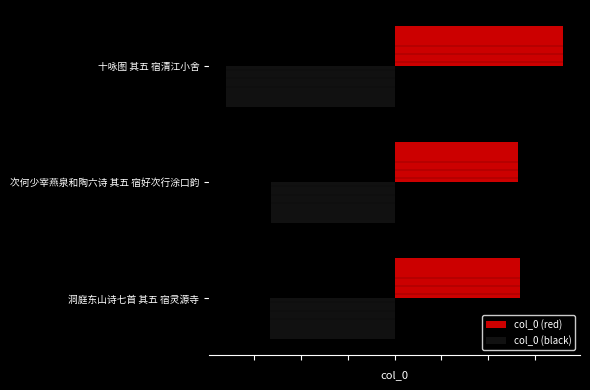

What are all the series names shown in the legend?

col_0 (red), col_0 (black)